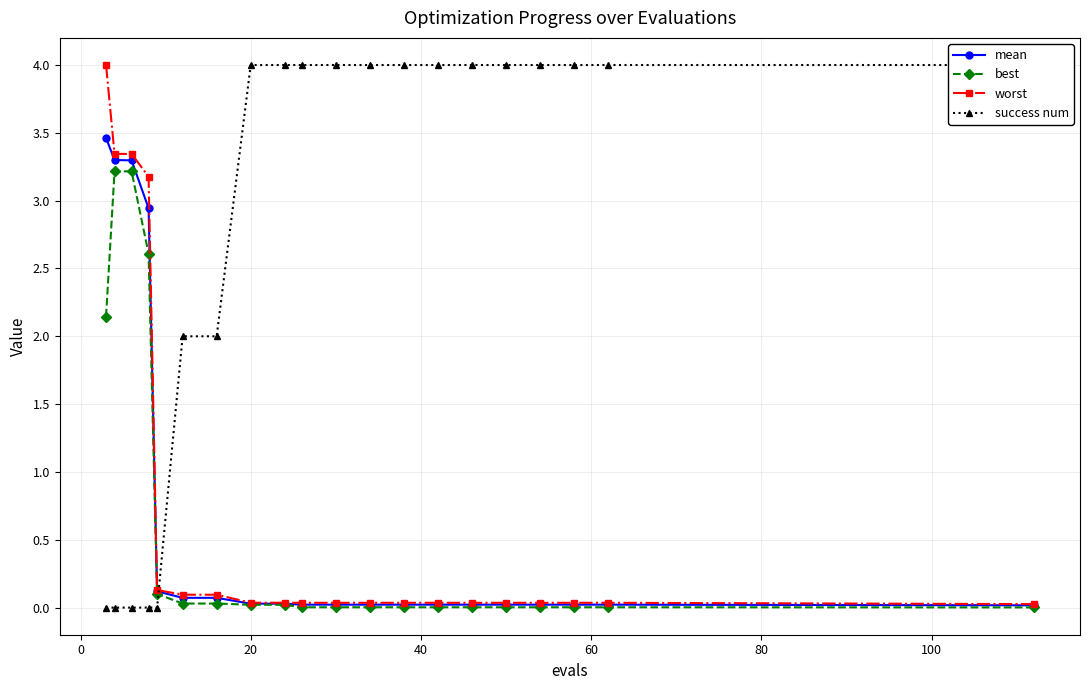

True or false: worst and best intersect in this chart.

False